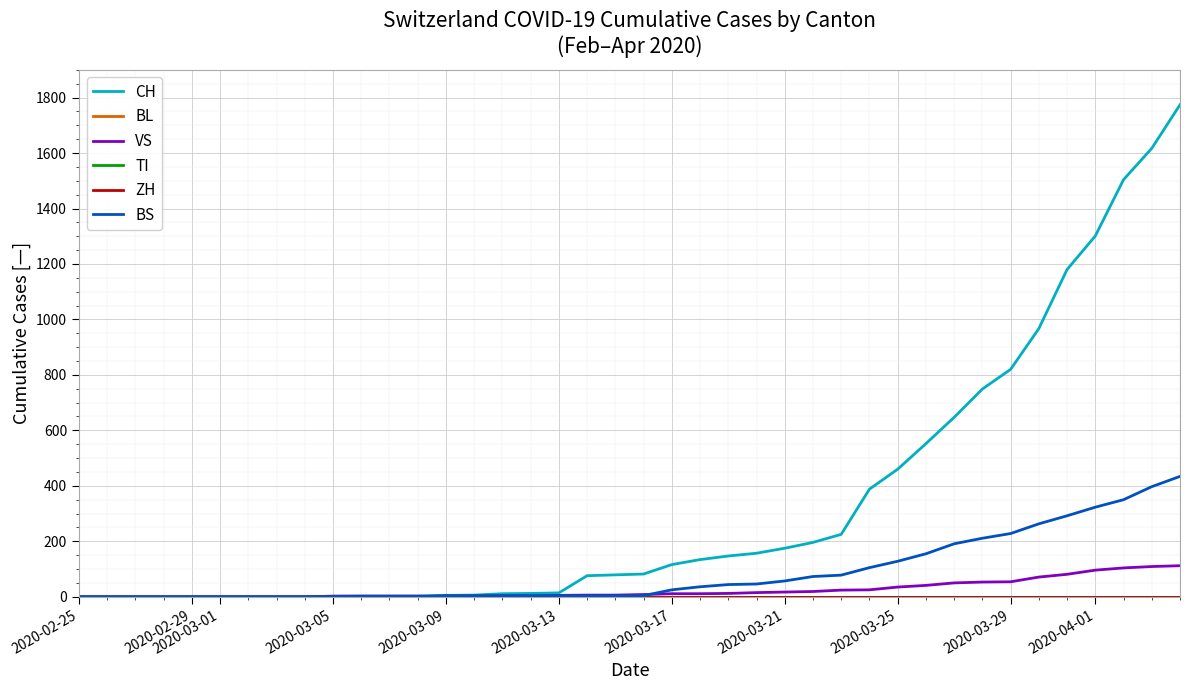

Does the chart display data point markers on the line(s)?

No